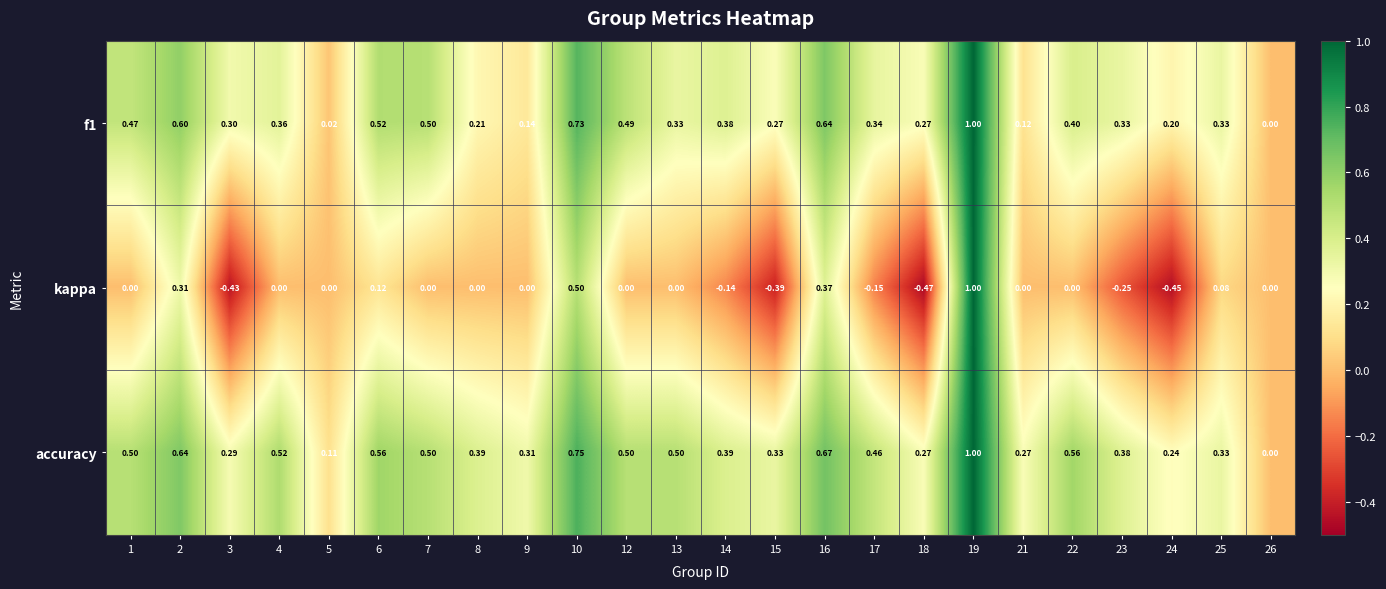

Which series has the widest spread of values?

kappa